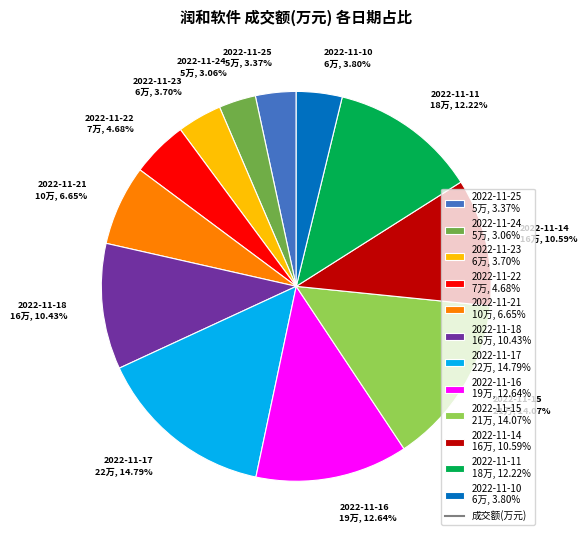

How many segments does this pie chart have?

12